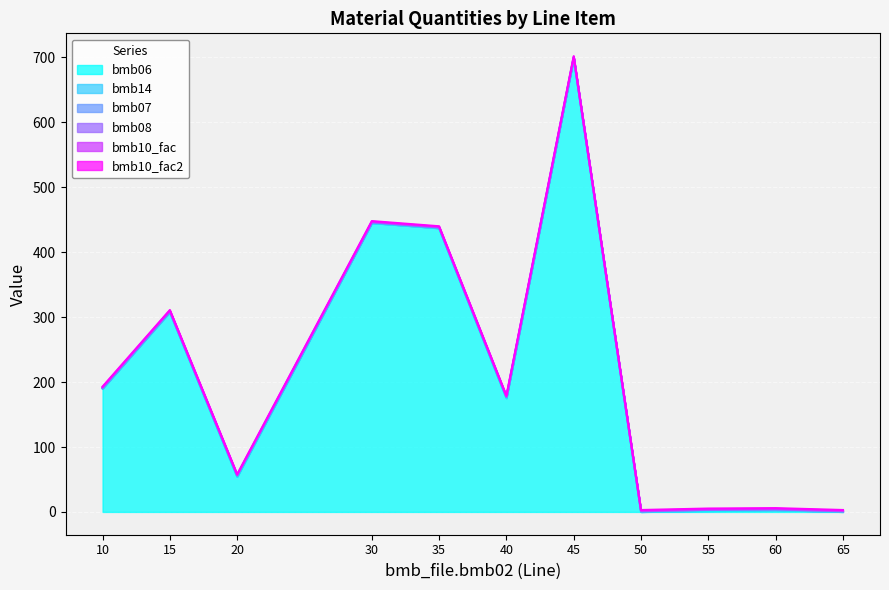

At how many categories does at least one series exceed 554?

1